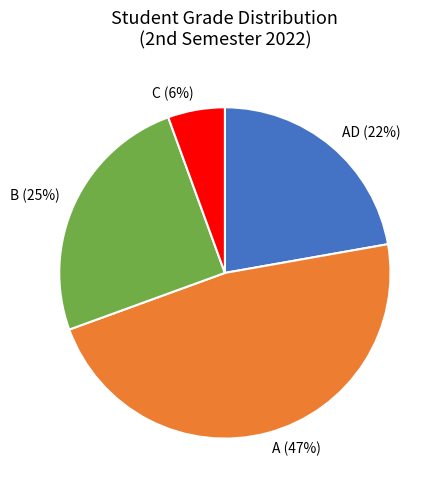

How many slices are in this pie chart?

4